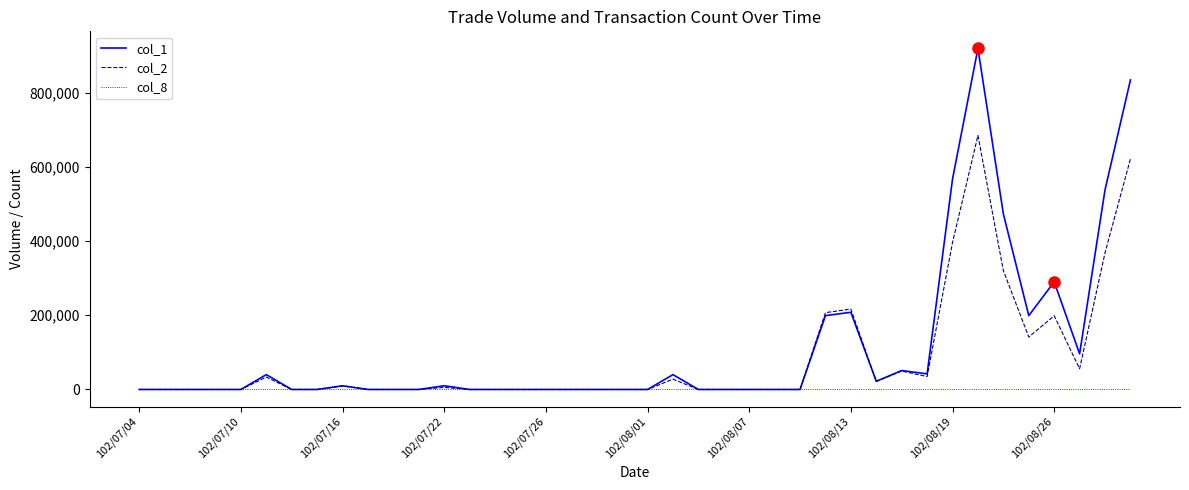

What is the average value of the col_1 series?

113450